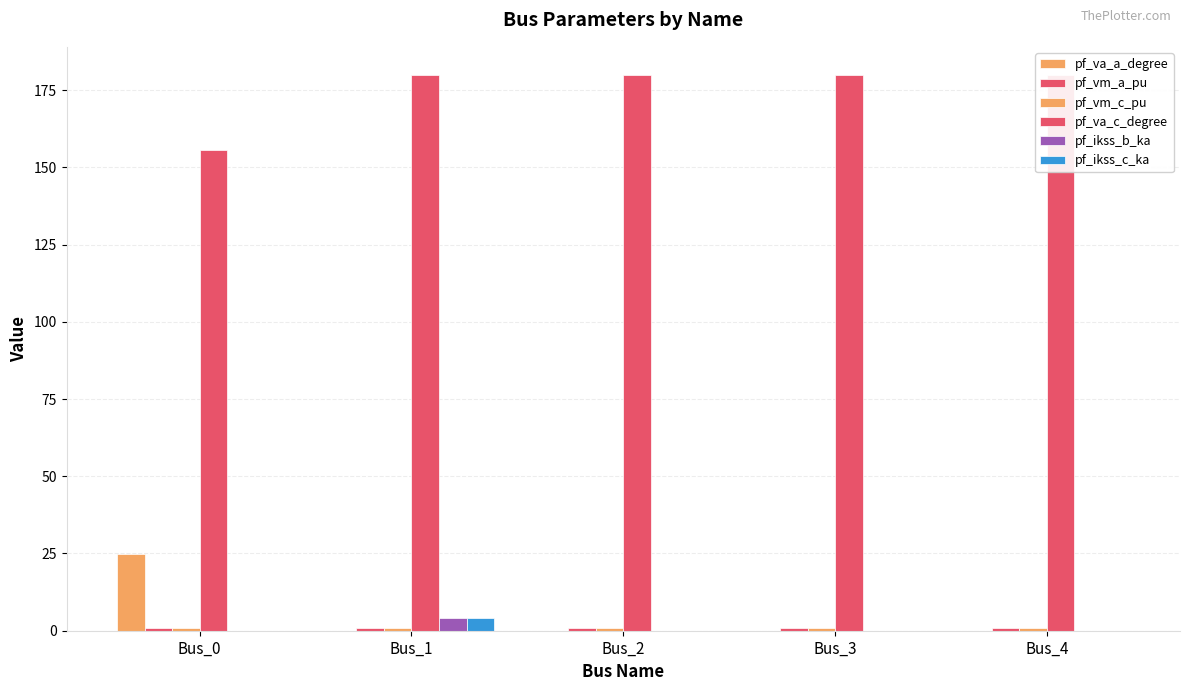

How many groups of bars are there?

5